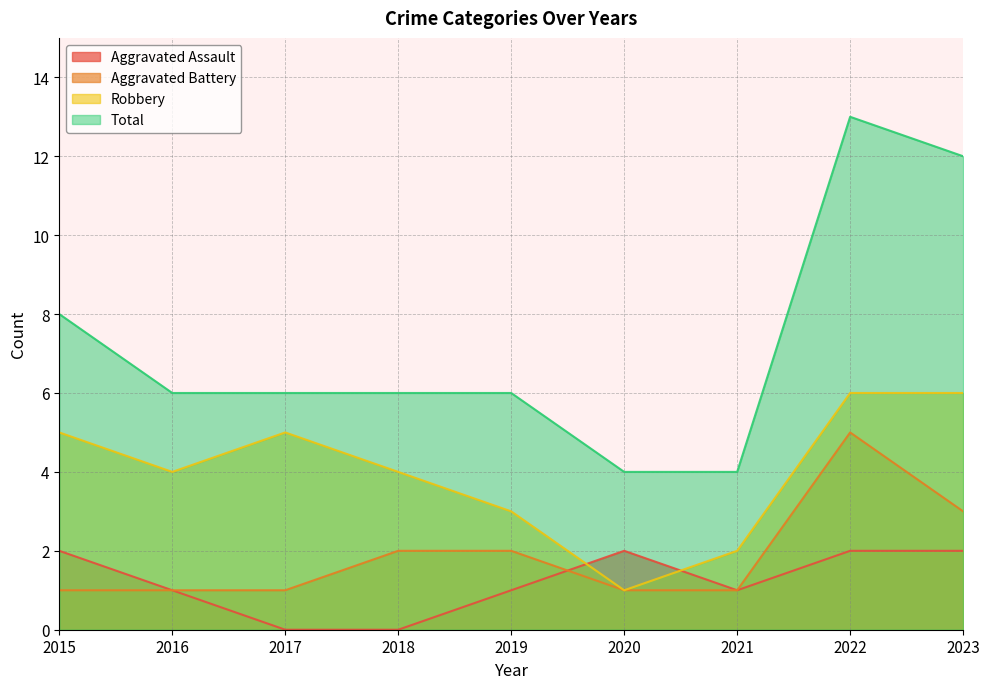

Reading left to right, transcribe all the data shown in this chart.

Aggravated Assault: 2015=2	2016=1	2017=0	2018=0	2019=1	2020=2	2021=1	2022=2	2023=2
Aggravated Battery: 2015=1	2016=1	2017=1	2018=2	2019=2	2020=1	2021=1	2022=5	2023=3
Robbery: 2015=5	2016=4	2017=5	2018=4	2019=3	2020=1	2021=2	2022=6	2023=6
Total: 2015=8	2016=6	2017=6	2018=6	2019=6	2020=4	2021=4	2022=13	2023=12